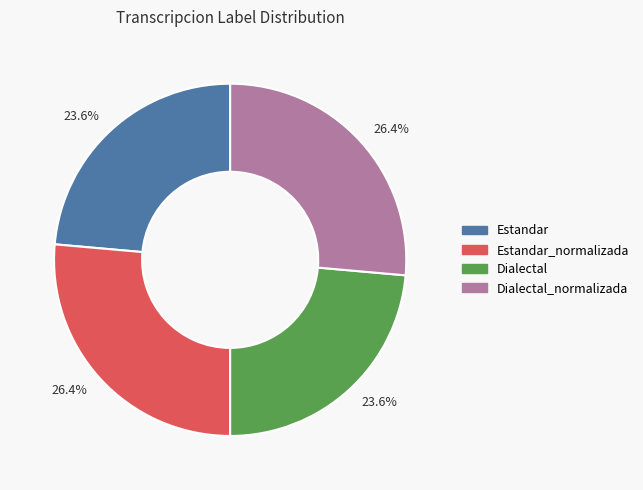

To the nearest percent, what percentage of the pie is Estandar?

24%